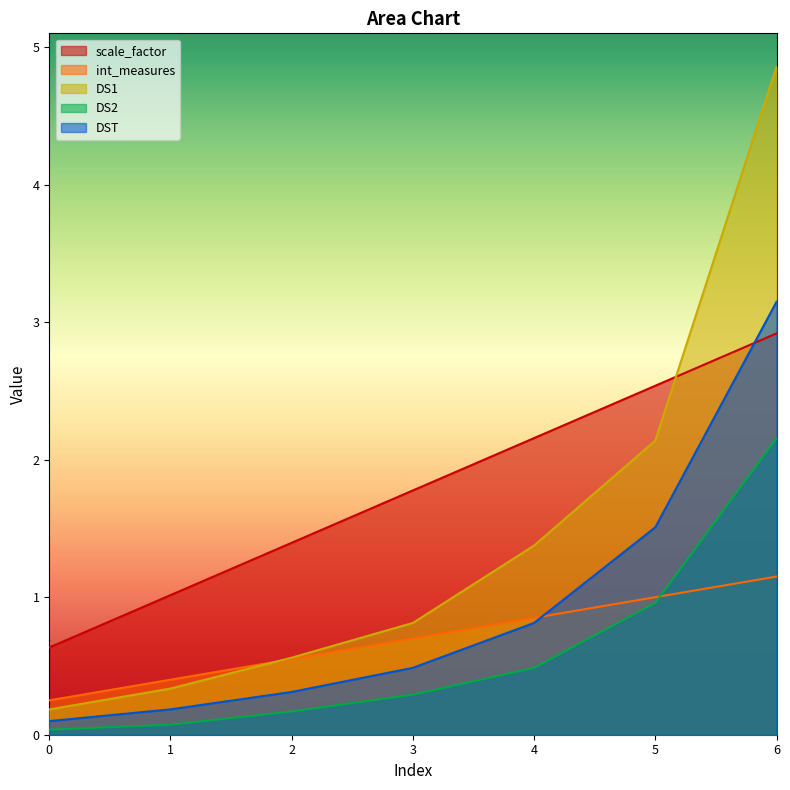

Which series has the largest total across all categories?

scale_factor